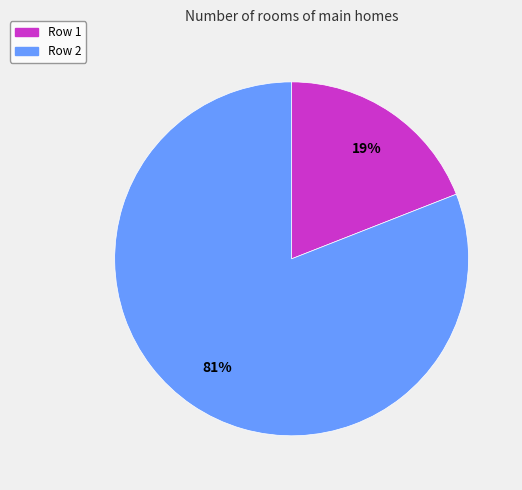

Which category has the smallest portion of the pie?

Row 1